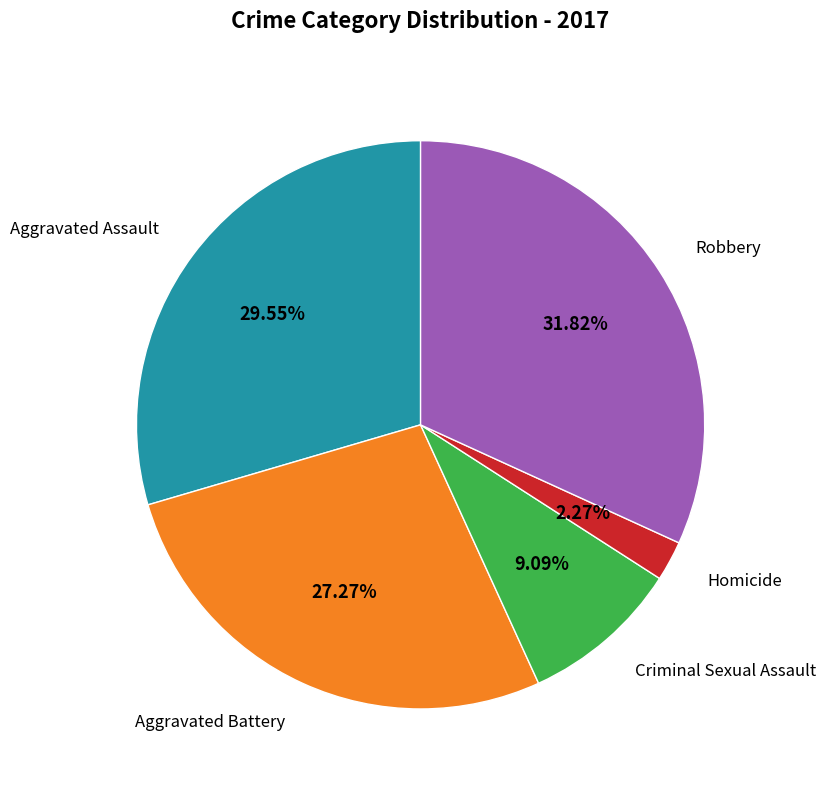

Is there any slice that represents more than half of the pie?

No